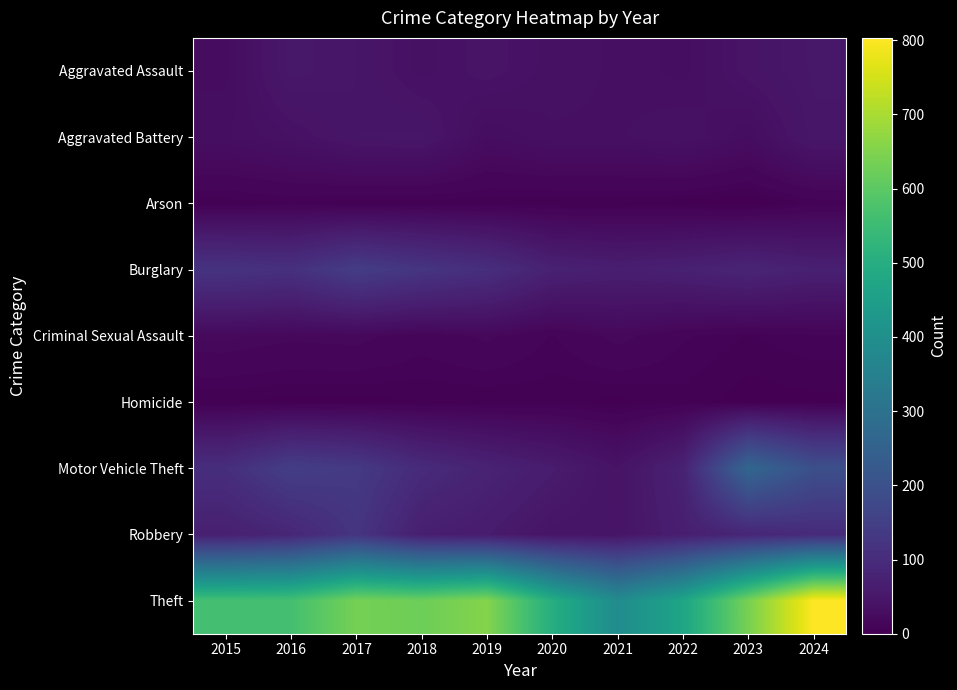

Which series has the widest spread of values?

Theft